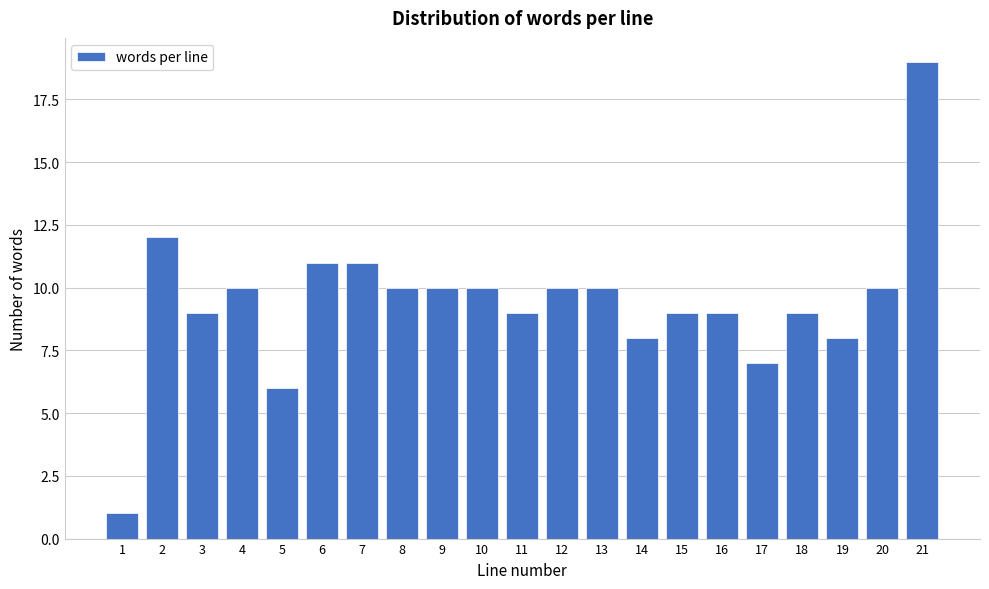

Reading left to right, extract all data points from this chart.

1=1	2=12	3=9	4=10	5=6	6=11	7=11	8=10	9=10	10=10	11=9	12=10	13=10	14=8	15=9	16=9	17=7	18=9	19=8	20=10	21=19